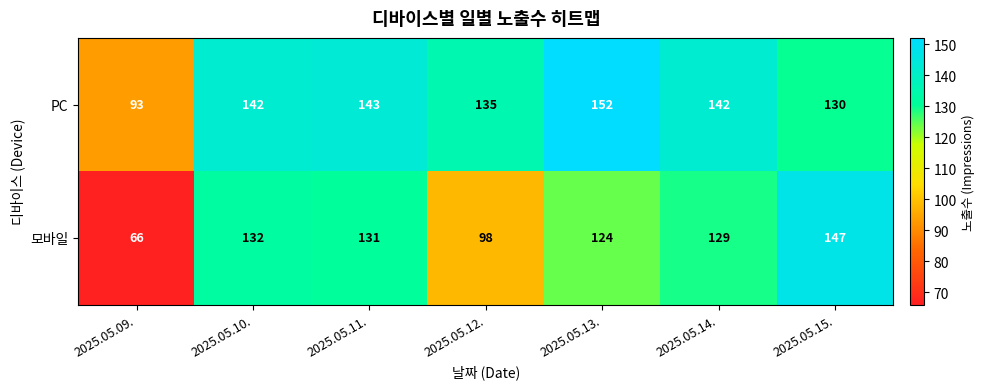

What is the sum of the PC values at 2025.05.12. and 2025.05.13.?

287